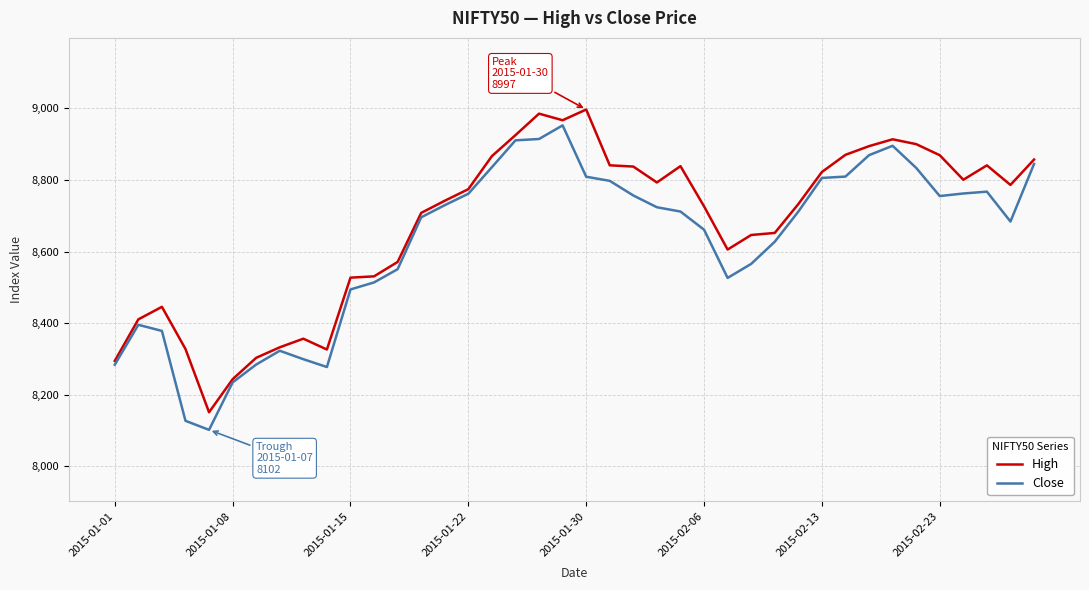

What is the sum of all Close values?

344980.0